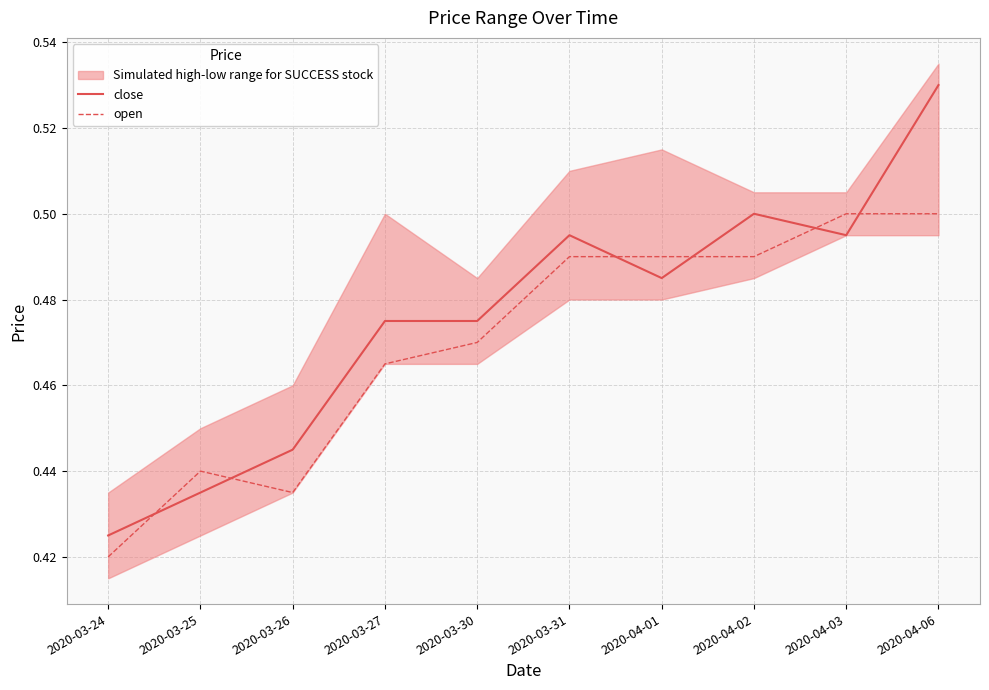

Where is the first local minimum for open?

2020-03-26